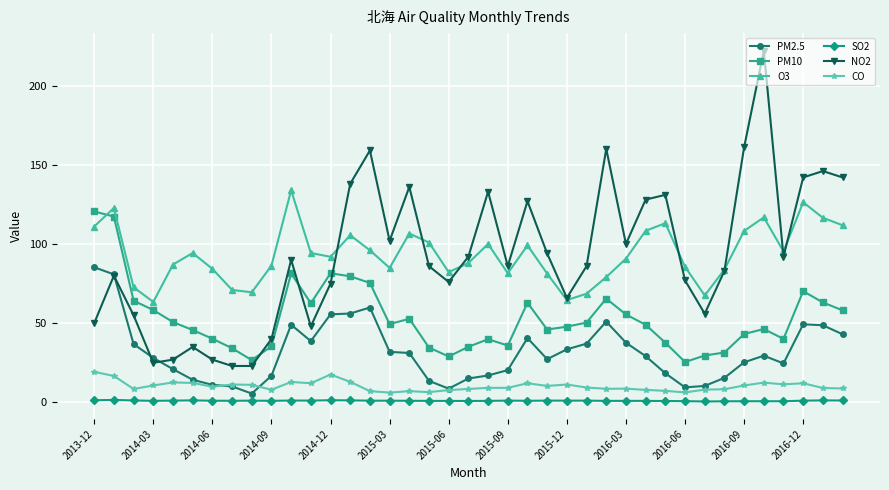

What is the maximum value for O3?

133.9